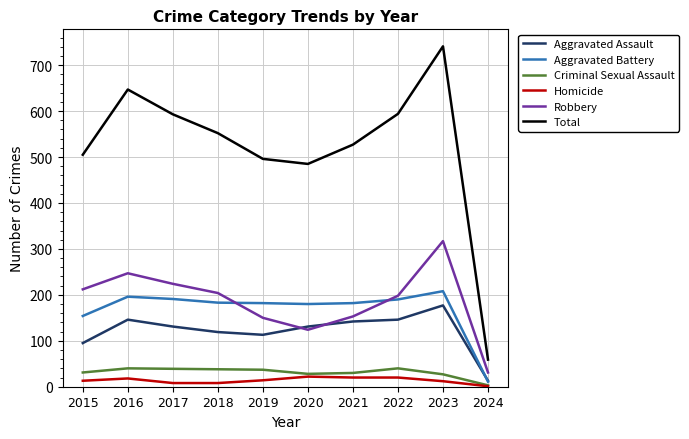

Where is the first local minimum for Total?

2020